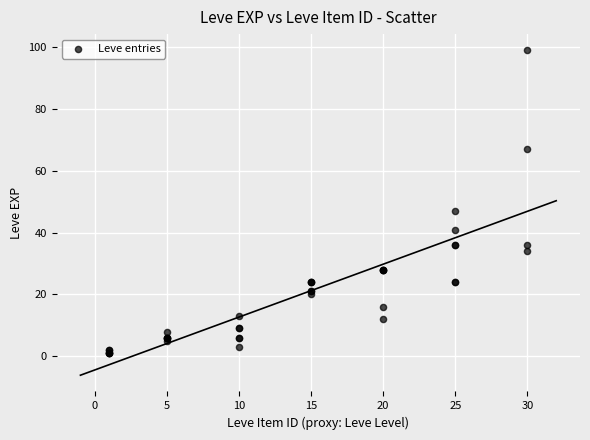

What Y value in the scatter plot is closest to 50?

47